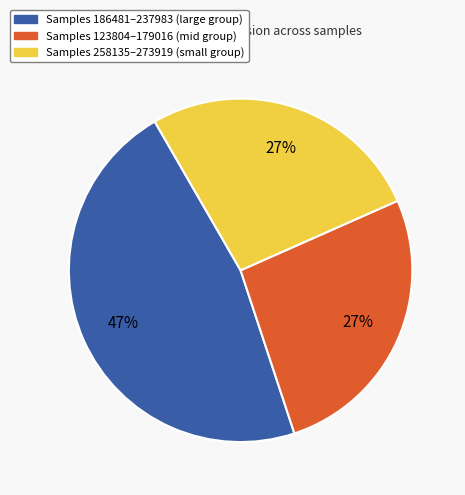

Does any single category account for the majority?

No